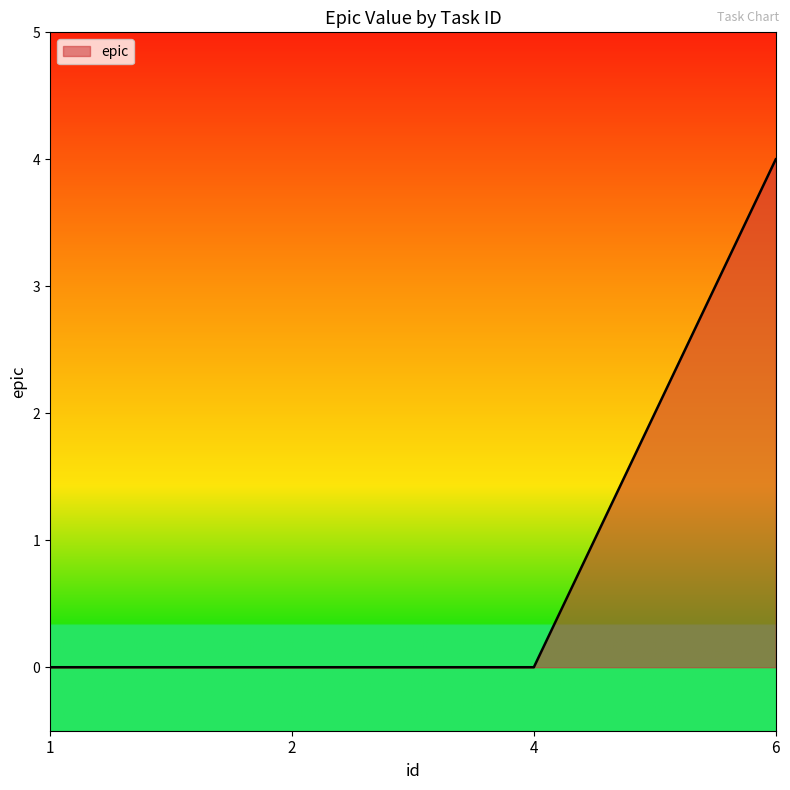

Count the values in the range 0 to 4.

4